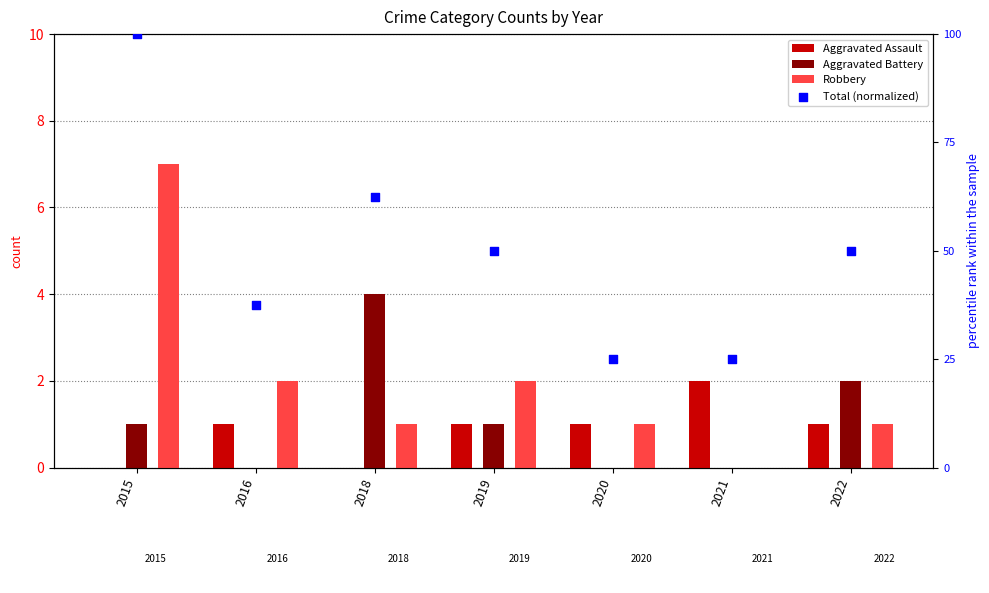

Which series contains the highest Y value?

Total (normalized)